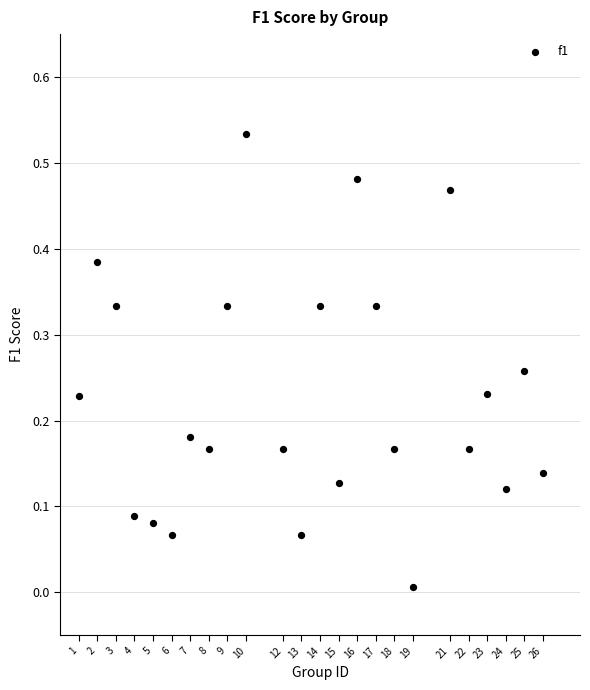

What is the range of X values (max minus min)?

25.0